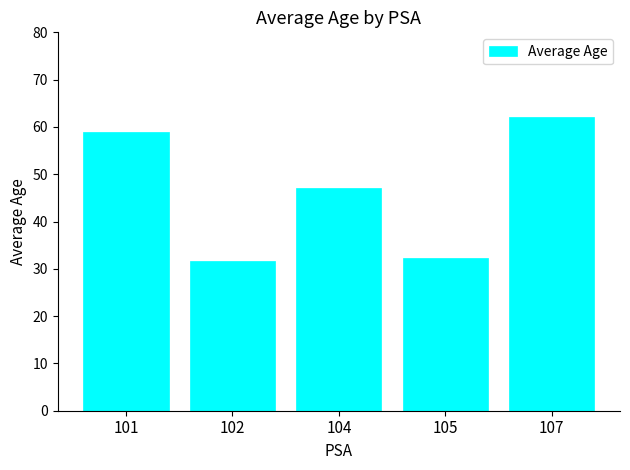

What is the smallest value displayed?

31.8